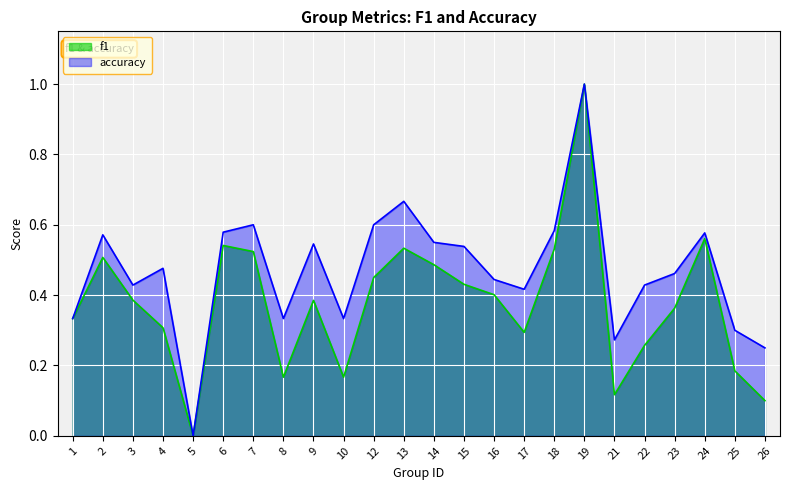

List the labels in order of f1 value, largest first.

19, 24, 6, 13, 18, 7, 2, 14, 12, 15, 16, 3, 9, 23, 1, 4, 17, 22, 25, 8, 10, 21, 26, 5